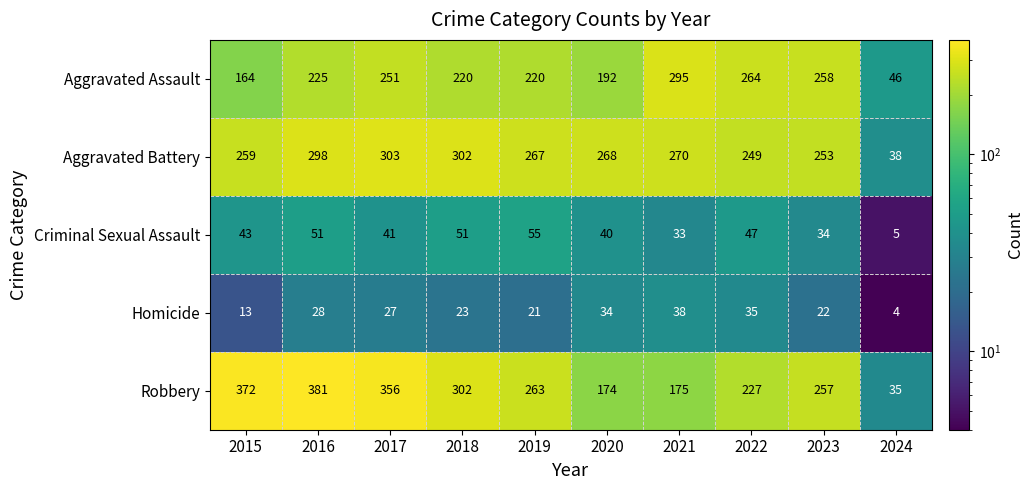

Is it true that Homicide equals 12 at 2020?

False